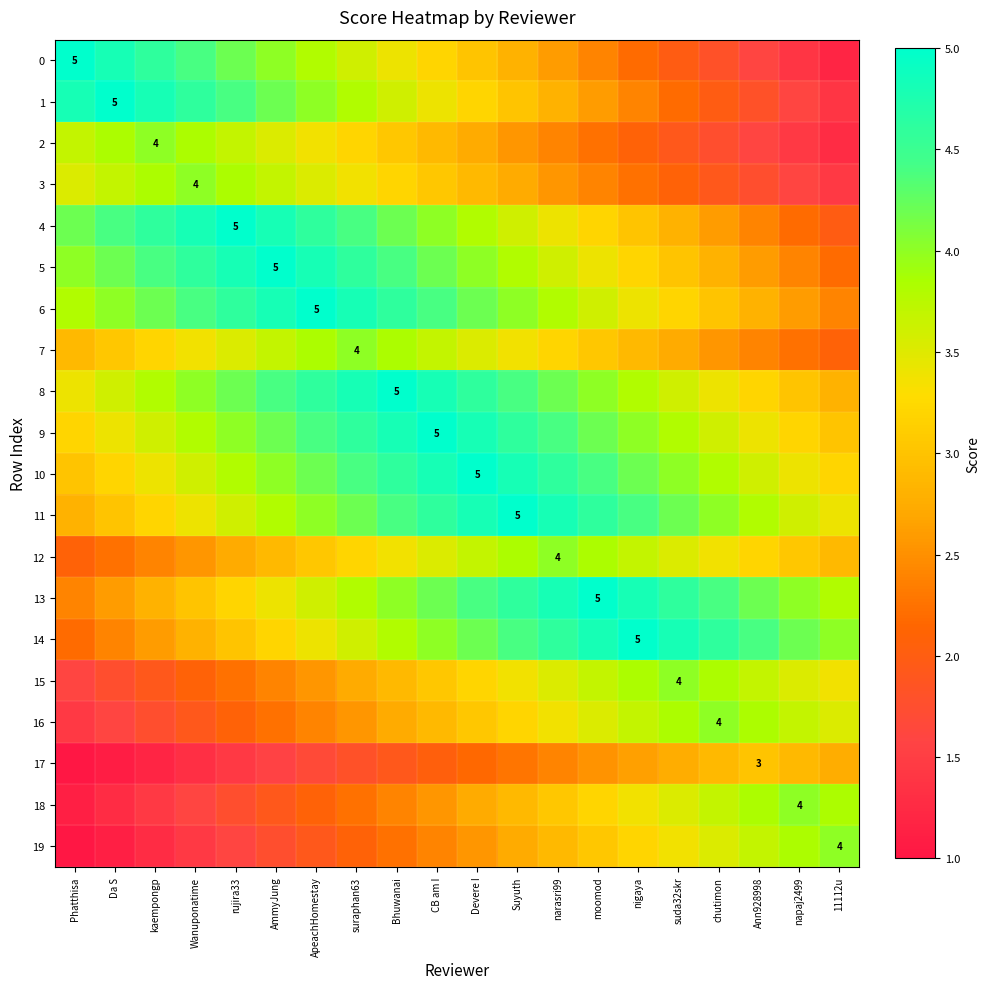

How many data points in 3 are less than 3?

10